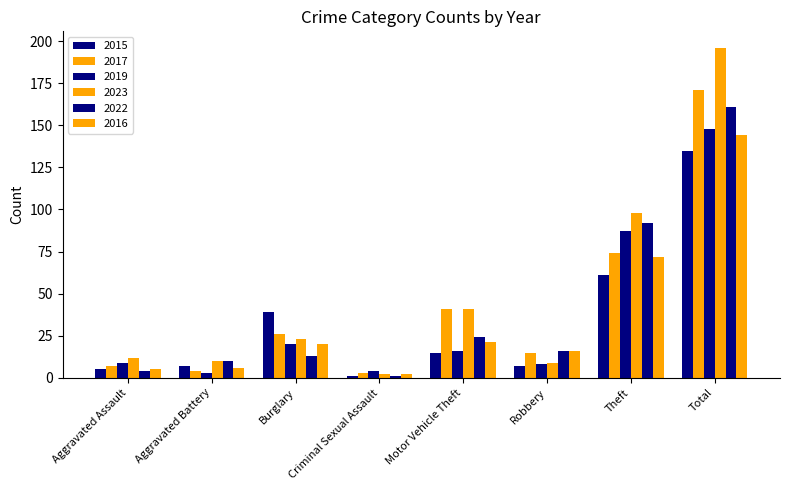

How many data points in 2022 are less than 16?

4